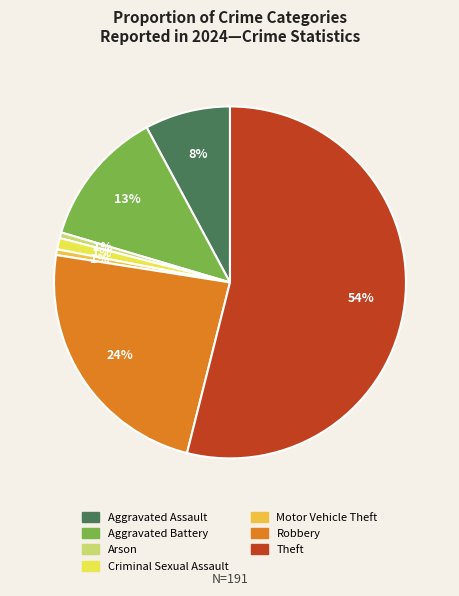

To the nearest percent, what is the difference between the Aggravated Battery and Motor Vehicle Theft slice percentages?

12%